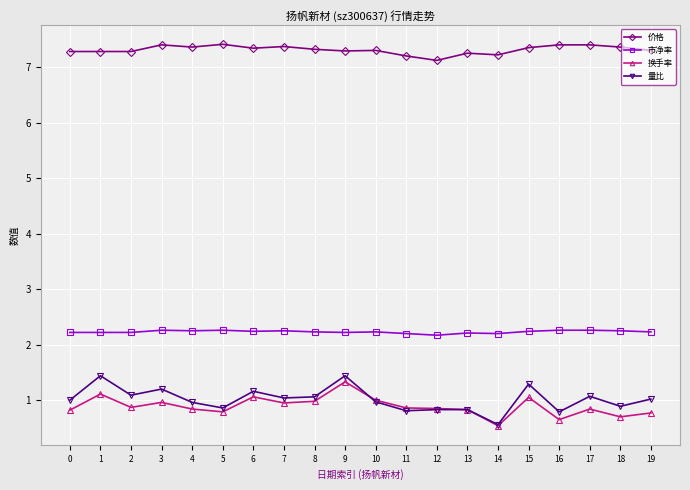

True or false: 价格 and 量比 cross at least once.

False